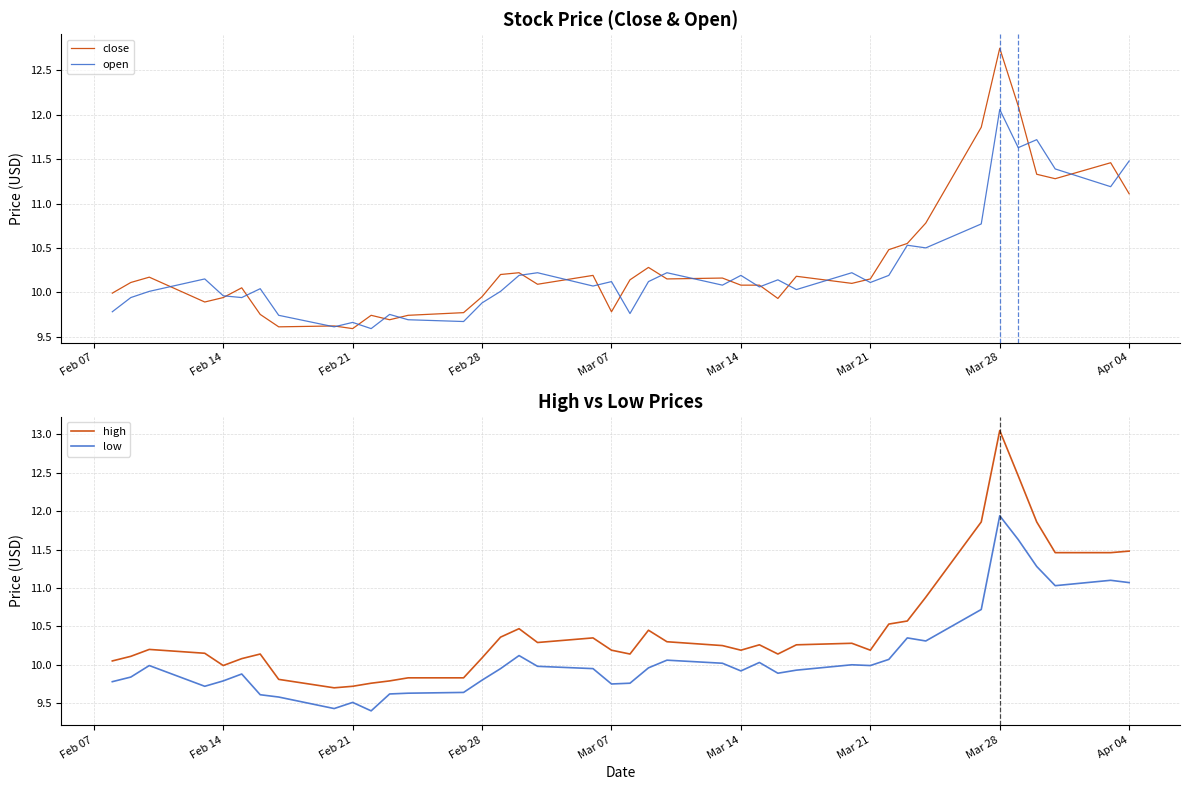

What is the difference between the highest and lowest values at Mar 14?

0.3